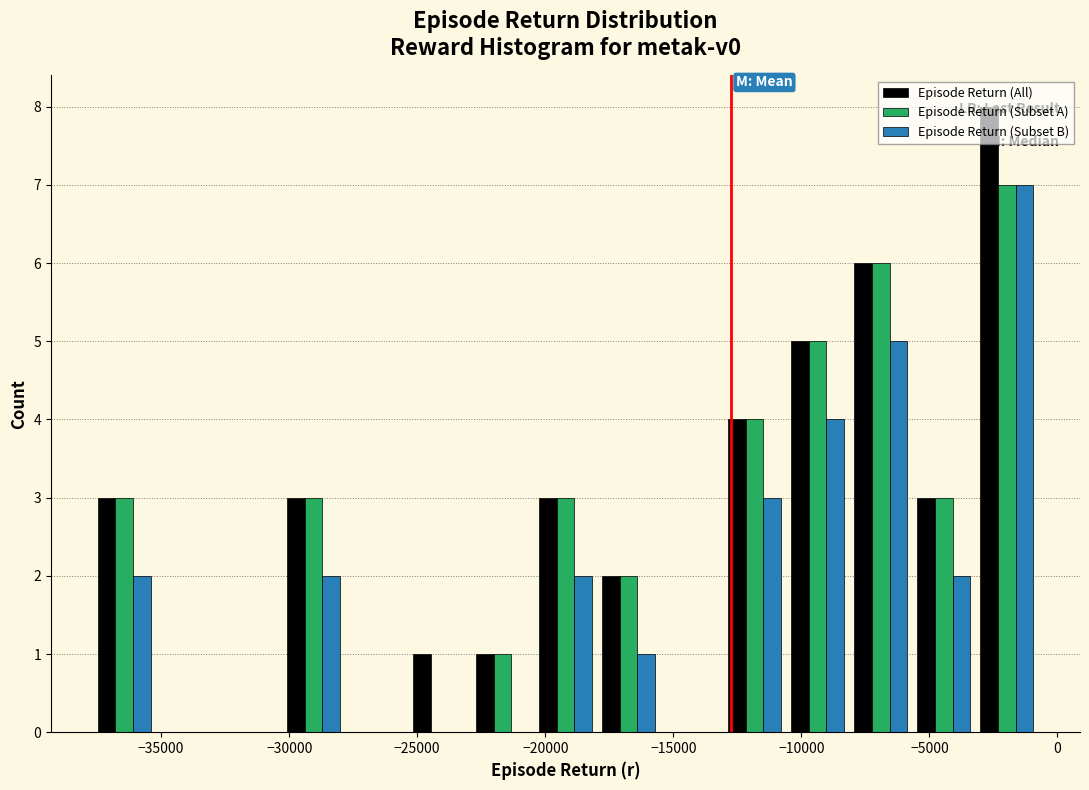

What is the height of the Episode Return (Subset B) bar covering -10500 to -8000 on the x-axis? Neither the bar edges nor the heights are printed on the chart, so give them approximately, as read against the axes.

4